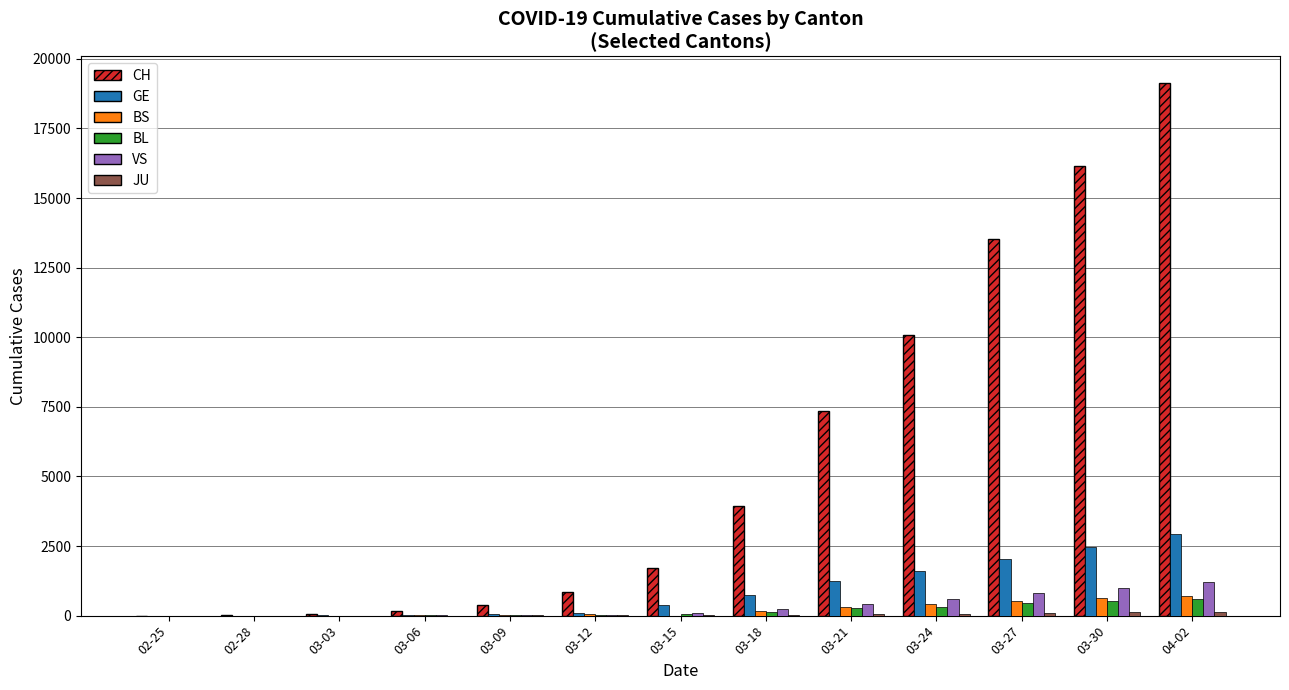

At which category does the chart reach its peak across all series?

04-02